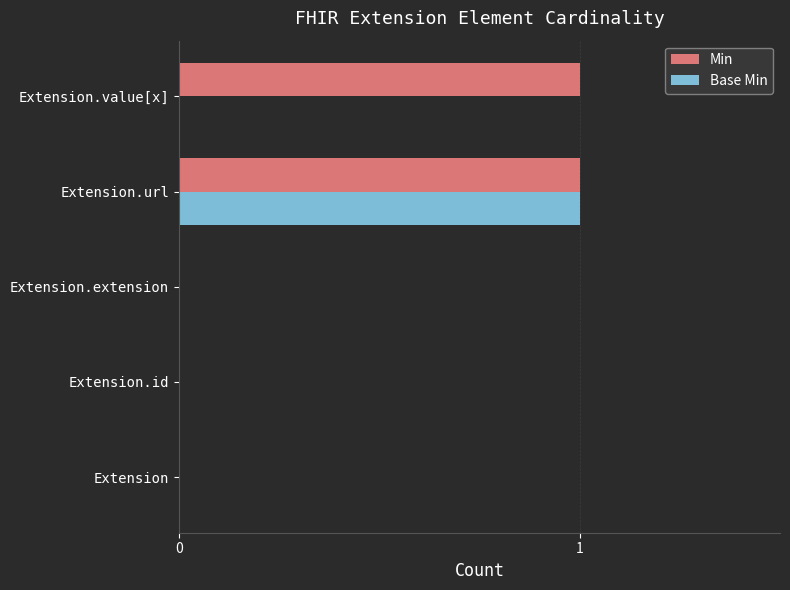

Is the value of Min at Extension.extension greater than the value of Base Min at Extension.url?

No